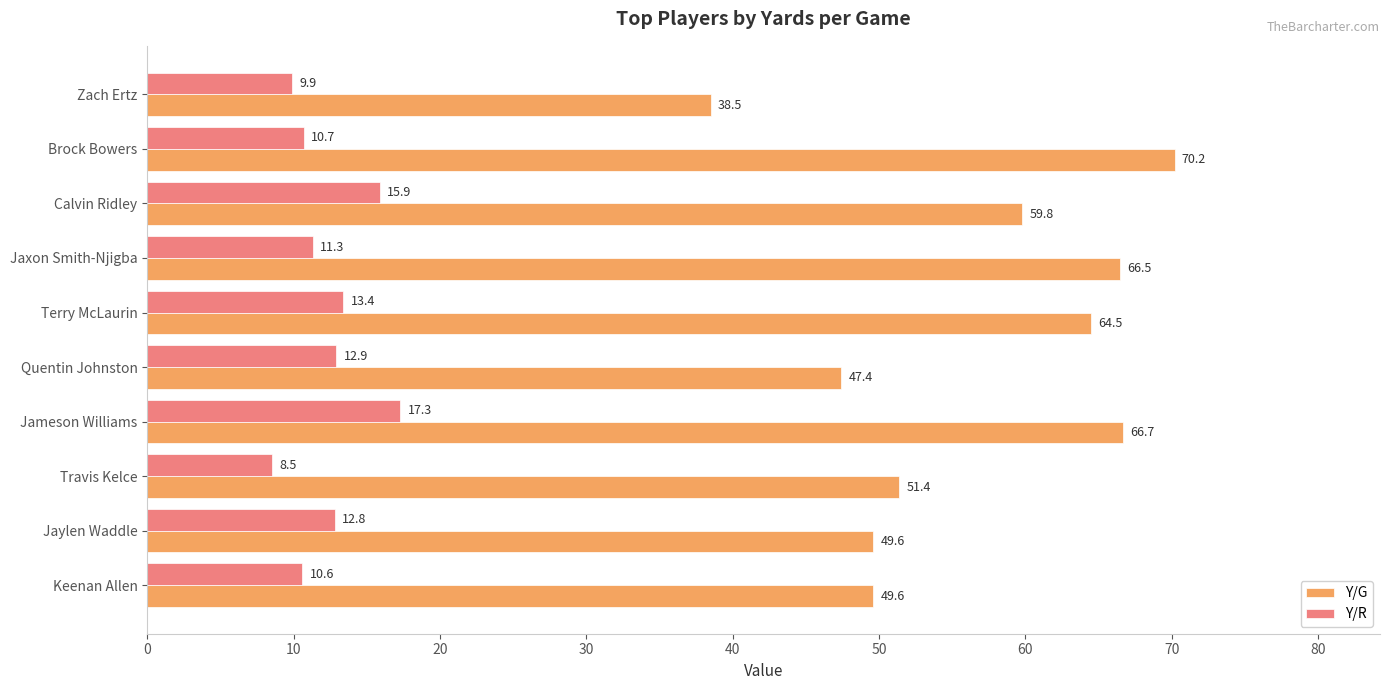

Which series has the largest range (max minus min)?

Y/G